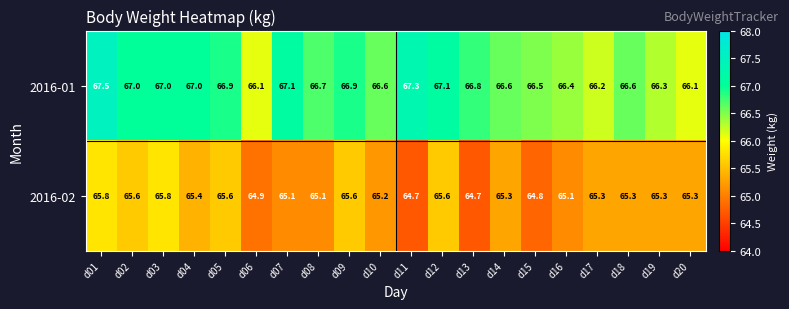

List the series in order of their peak value, lowest first.

2016-02, 2016-01